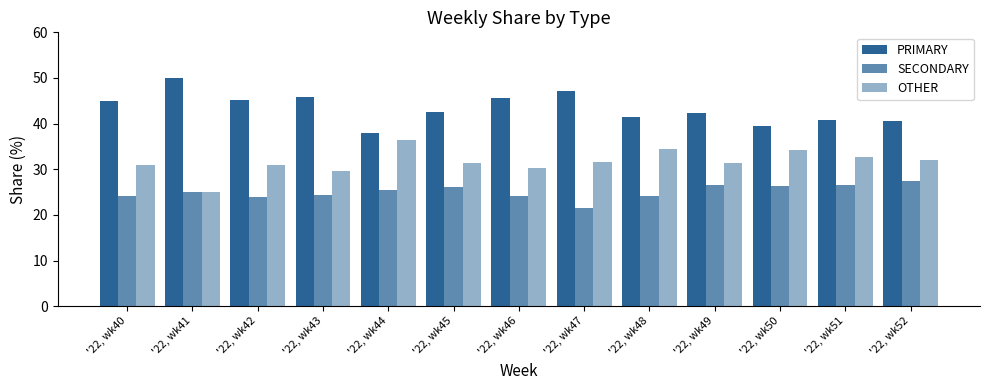

How many distinct data groups are displayed?

3